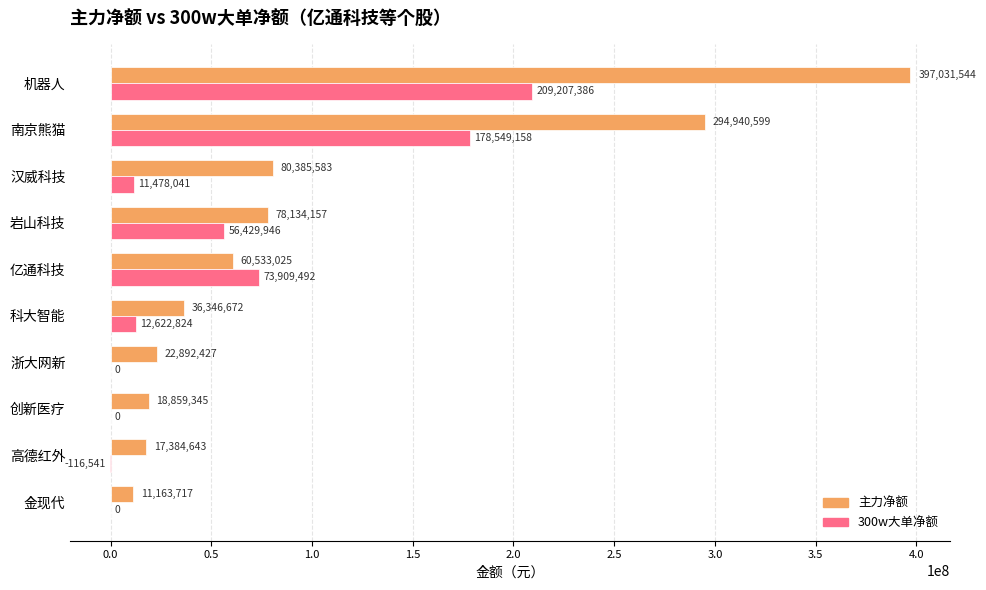

At which label does 主力净额 reach its peak?

机器人